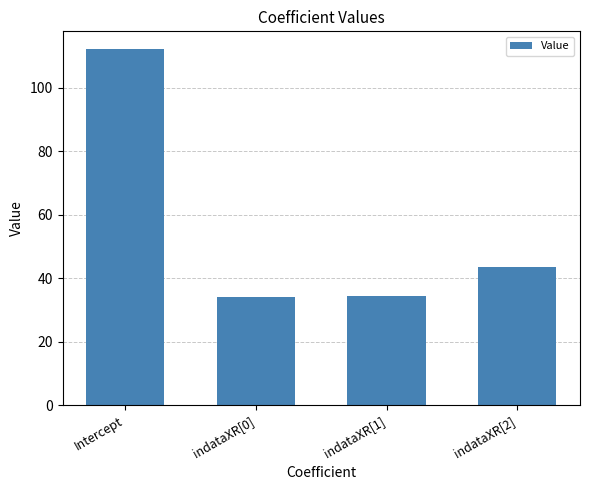

What is the ratio of the value at Intercept to the value at indataXR[1]?

3.2